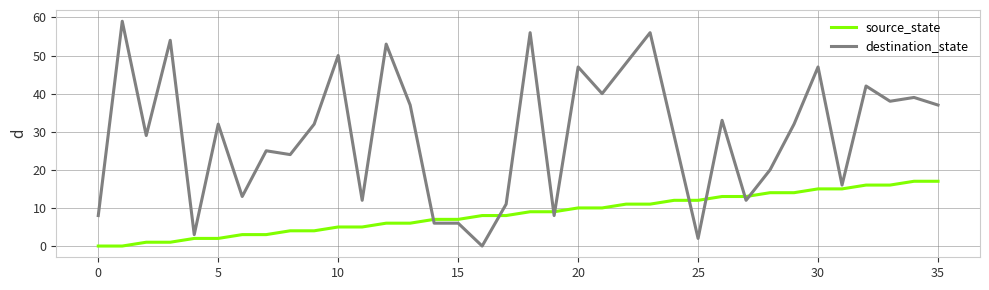

How many lines are shown in the chart?

2